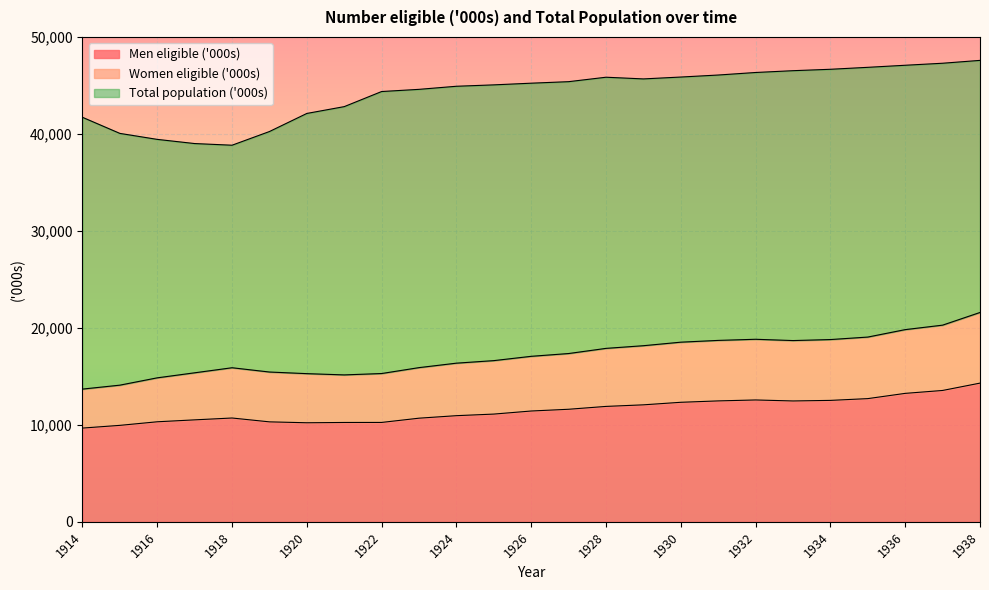

What is the average value of the Women eligible ('000s) series?

17147